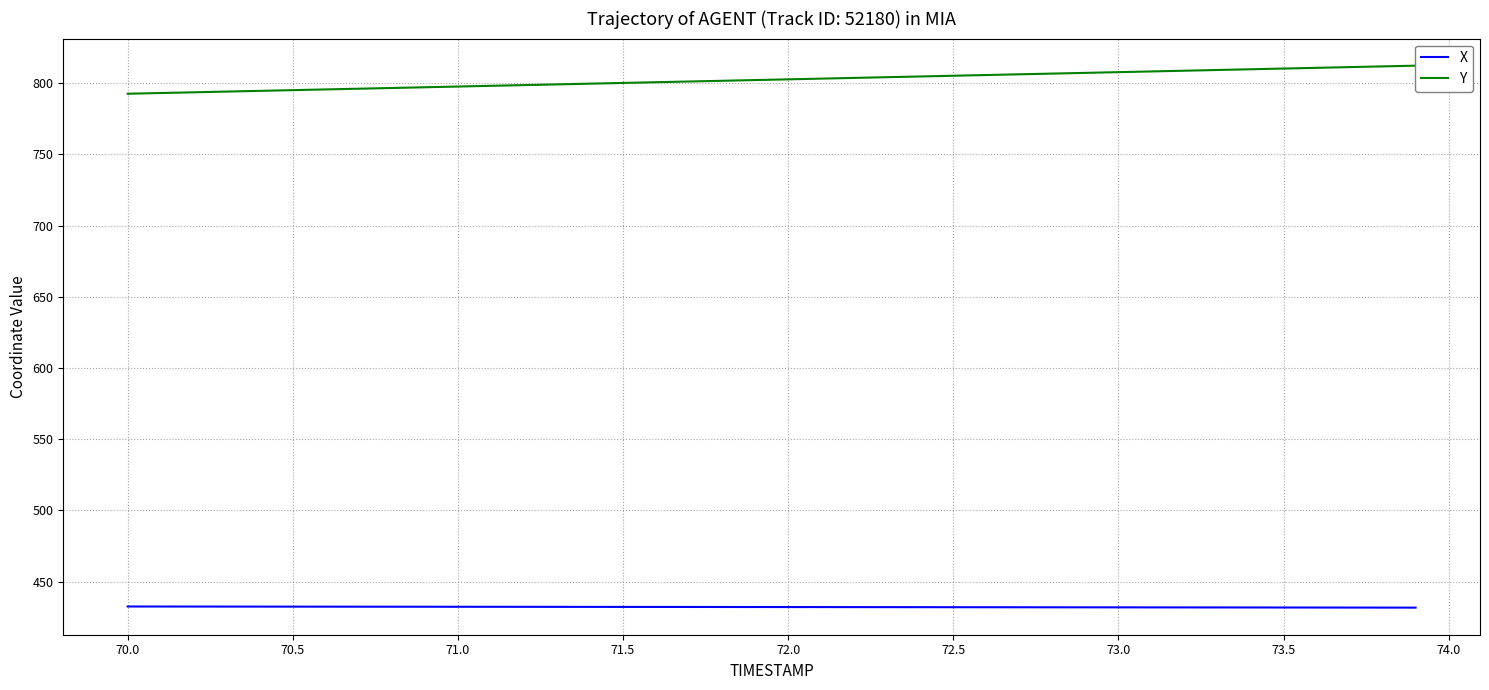

The value of X at 72.0 is 606.9. True or false?

False